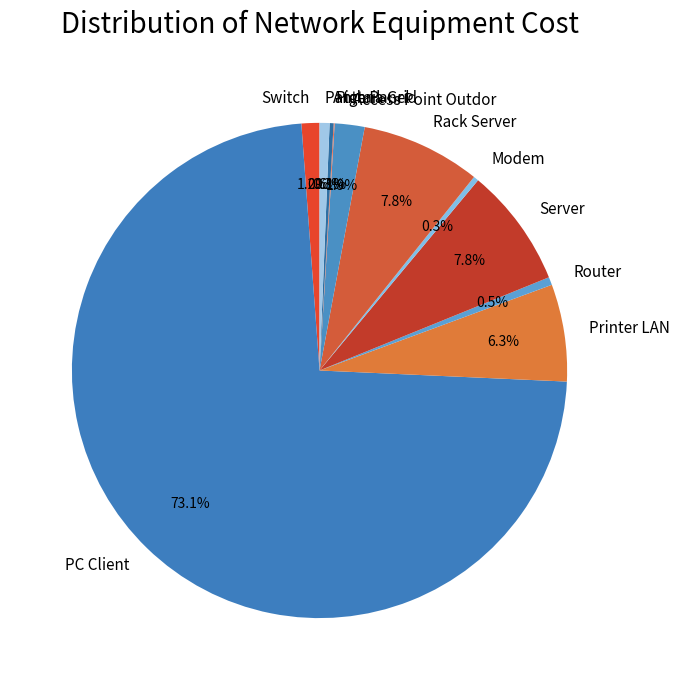

To the nearest percent, what is the average slice percentage?

9%